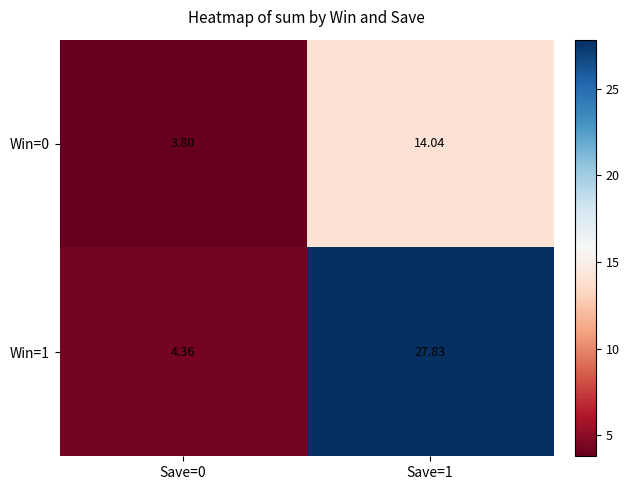

How many data points in Win=0 are above 14?

1